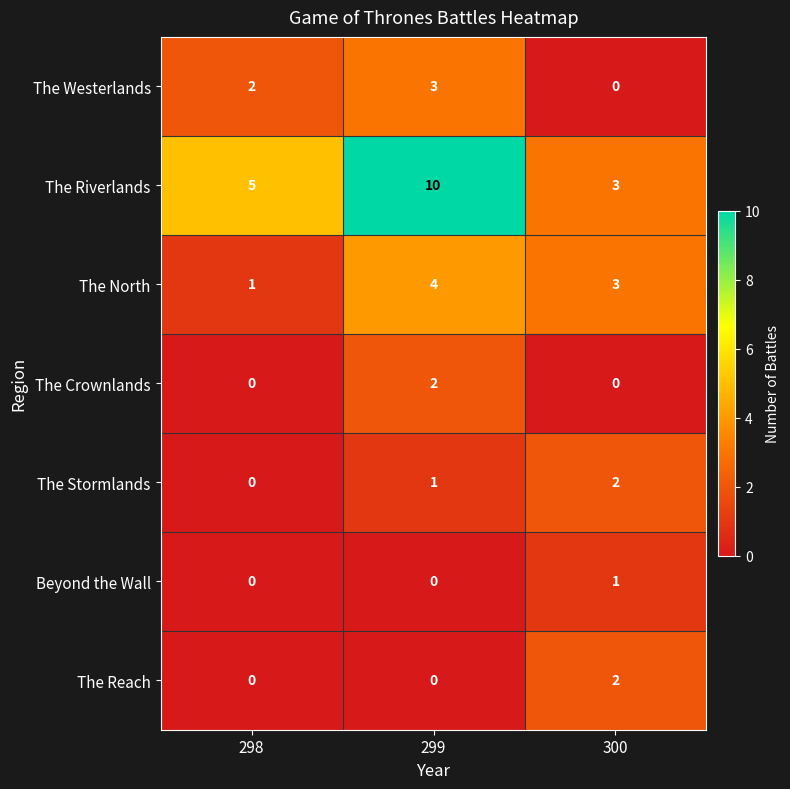

Which category has the lowest value in the The Westerlands series?

300